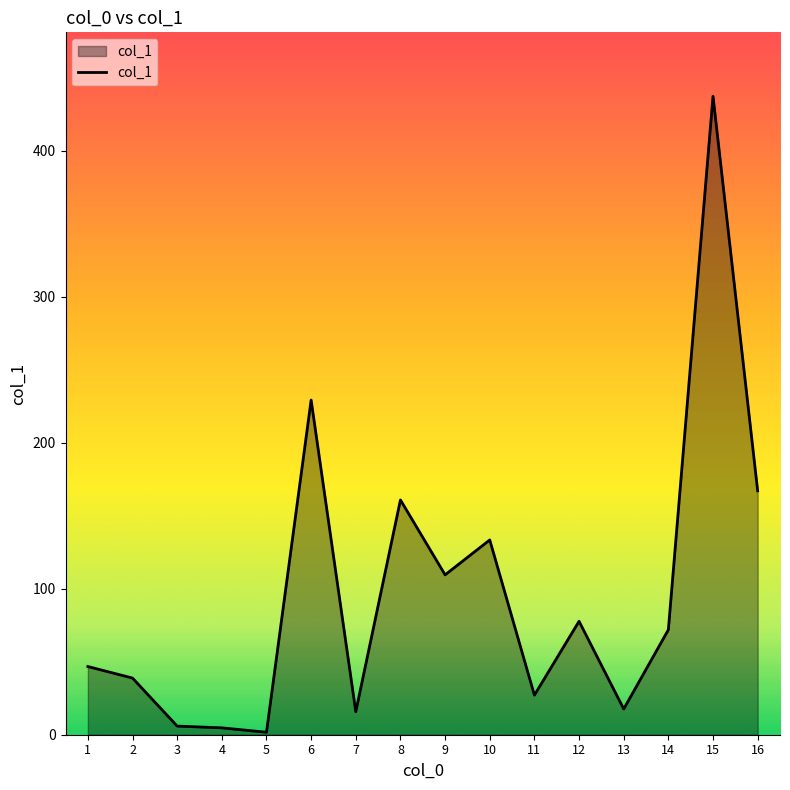

Where does the data first go above 71?

6